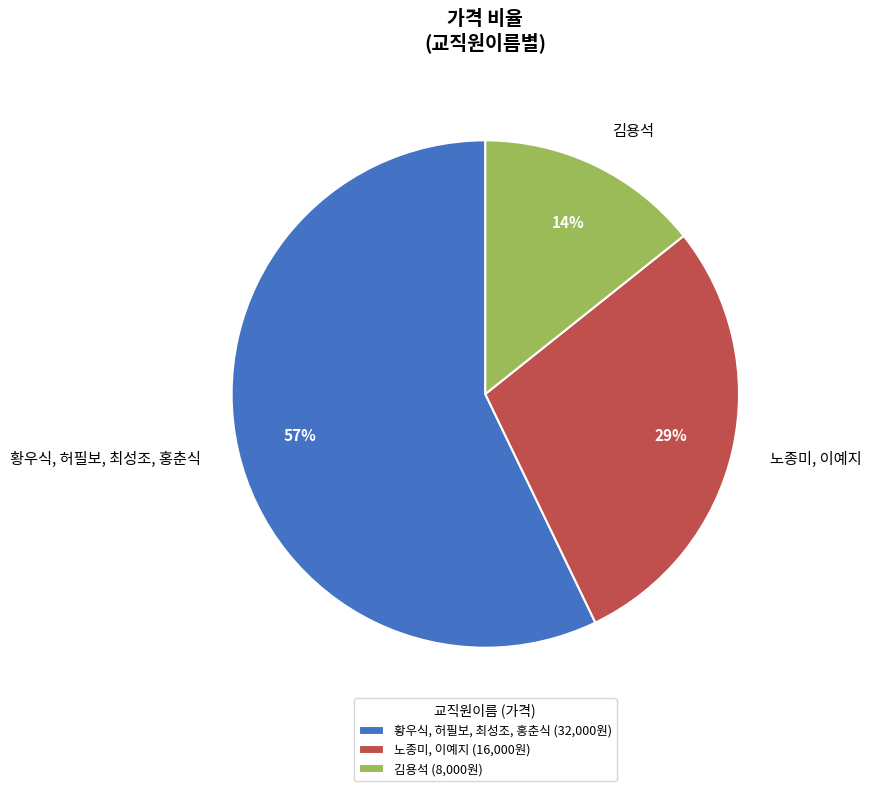

How many slices are in this pie chart?

3